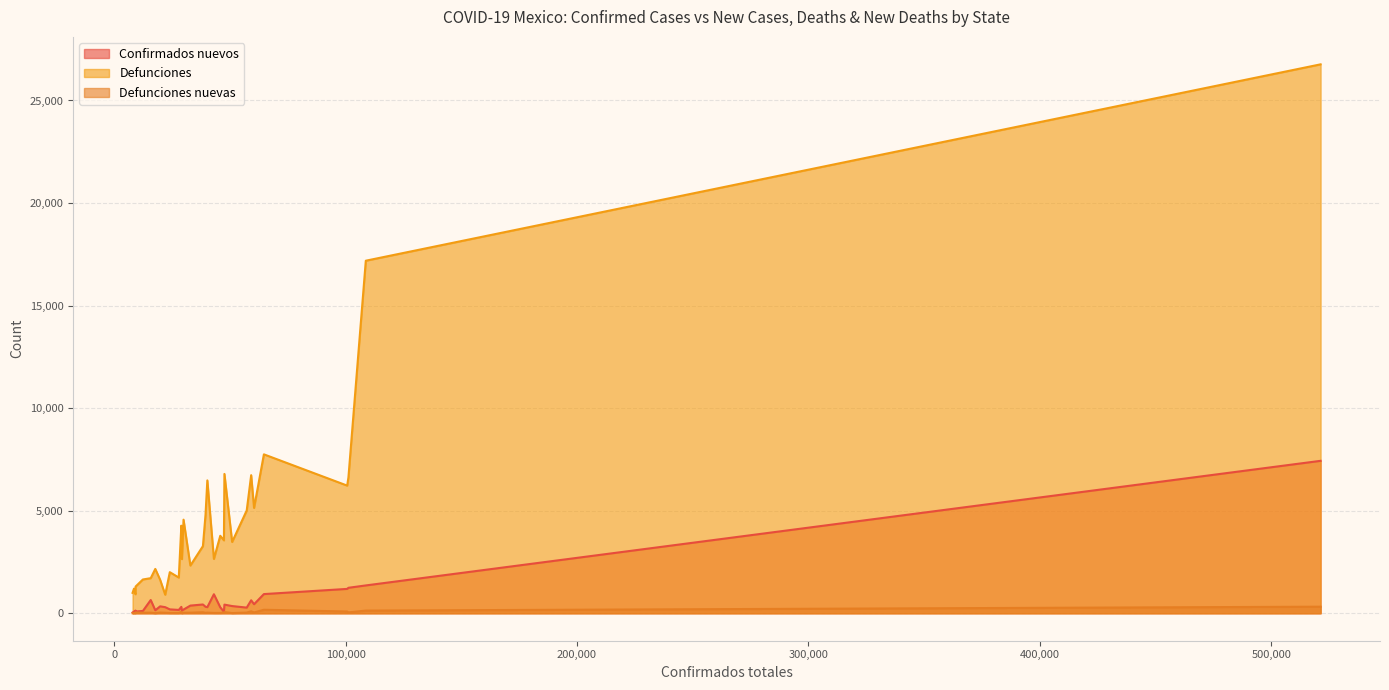

True or false: Defunciones nuevas and Confirmados nuevos cross at least once.

False